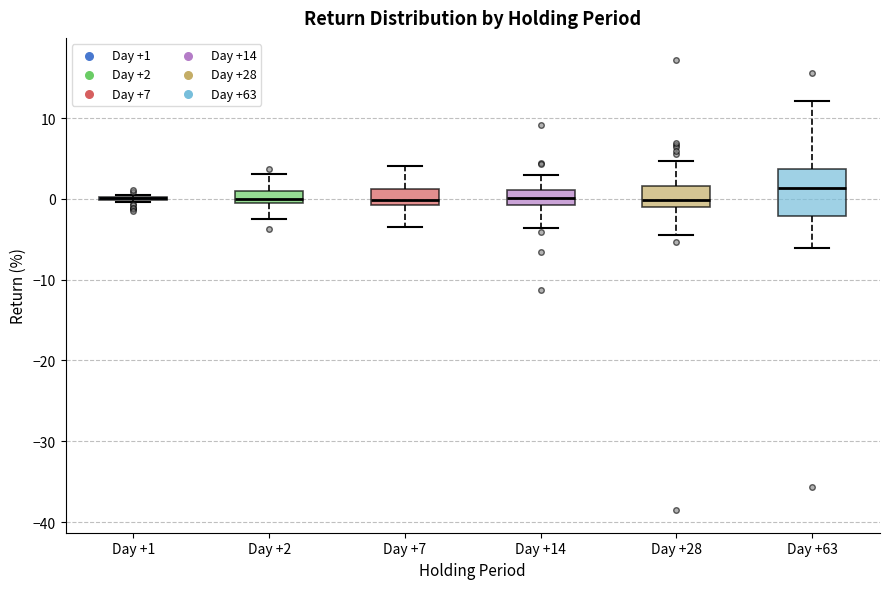

Comparing the boxes themselves (not the whiskers), which one is the tallest?

Day +63